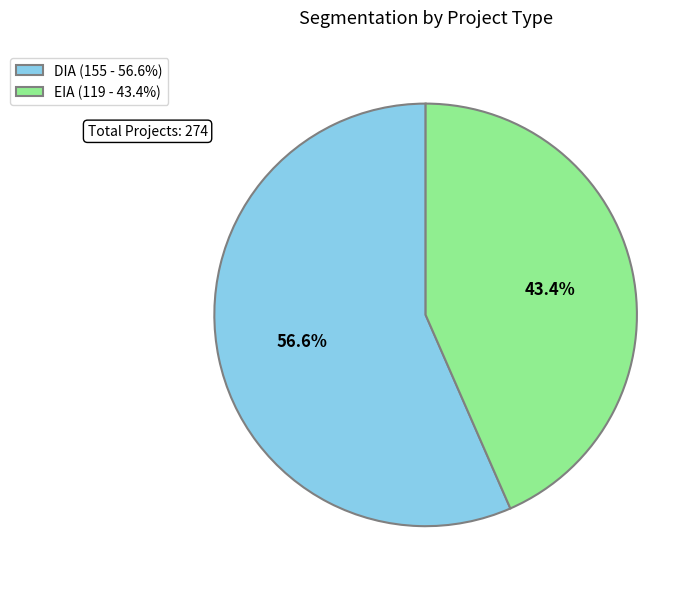

To the nearest percent, what is the combined percentage of DIA and EIA?

100%